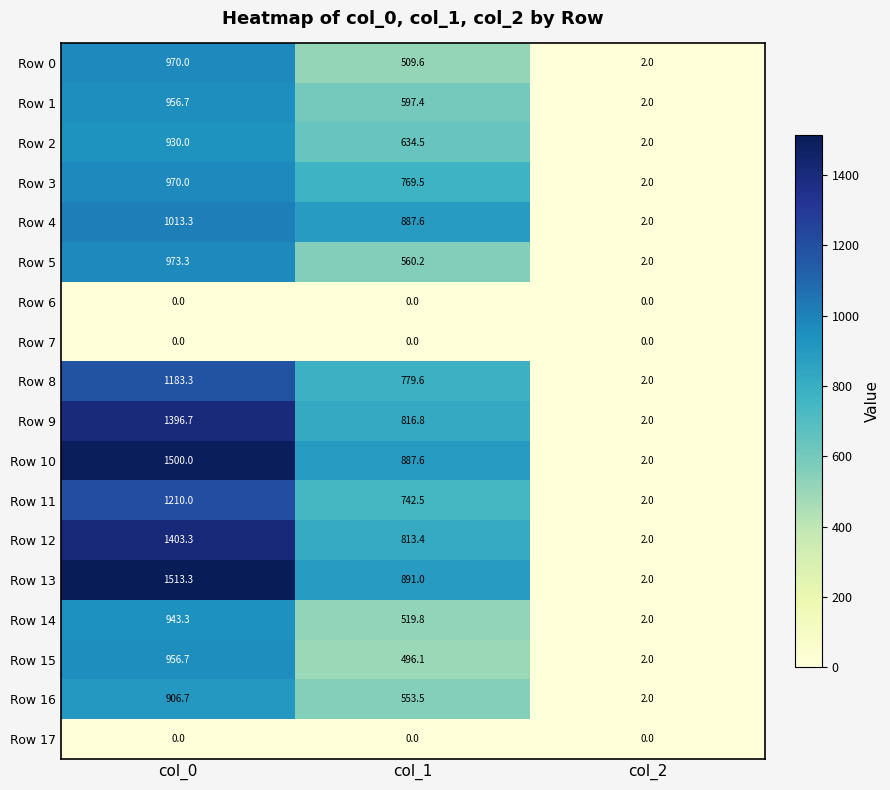

At which label does Row 12 reach its minimum?

col_2